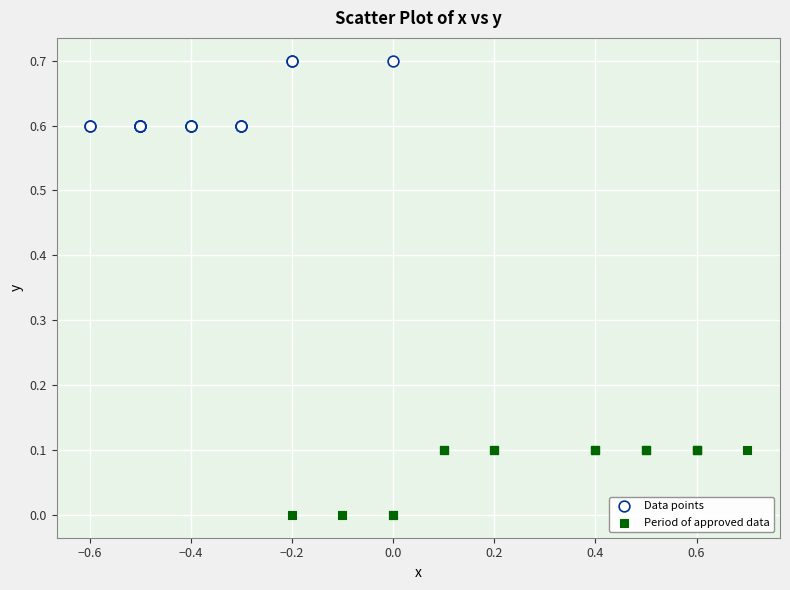

Which series contains the lowest Y value?

Period of approved data